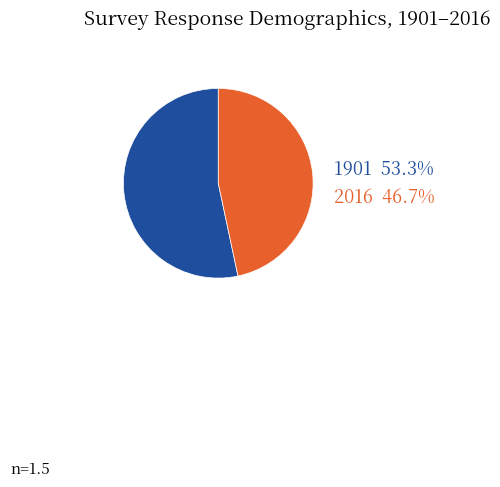

Which slice is the largest?

1901